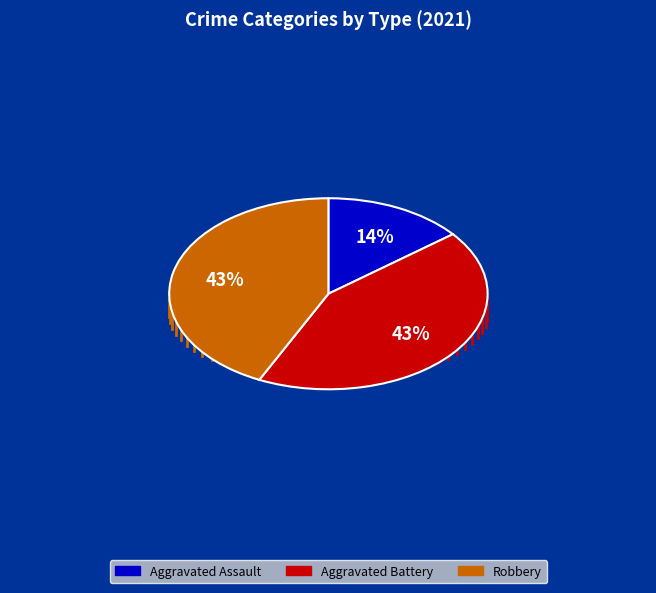

What is the ratio of the value at Aggravated Assault to the value at Robbery?

0.3